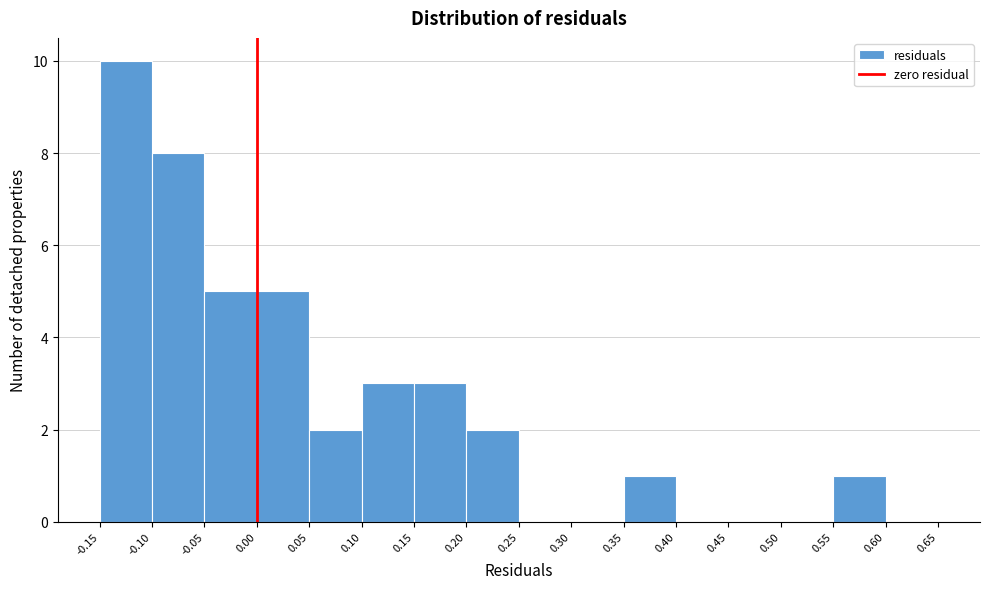

Reading left to right, transcribe this chart: for each bar, give the range it covers on the x-axis and its height. The values are not printed on the chart, so give them approximately, as read against the axis.

-0.15 to -0.10: 10
-0.10 to -0.05: 8
-0.05 to 0.00: 5
0.00 to 0.05: 5
0.05 to 0.10: 2
0.10 to 0.15: 3
0.15 to 0.20: 3
0.20 to 0.25: 2
0.25 to 0.30: 0
0.30 to 0.35: 0
0.35 to 0.40: 1
0.40 to 0.45: 0
0.45 to 0.50: 0
0.50 to 0.55: 0
0.55 to 0.60: 1
0.60 to 0.65: 0